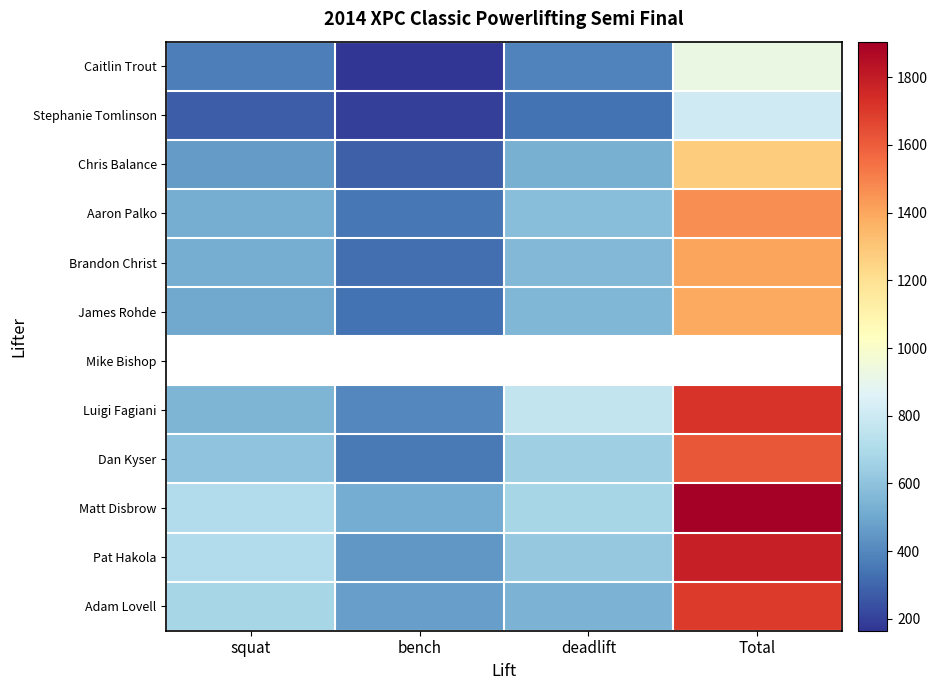

How many data points in Dan Kyser are less than 650?

2